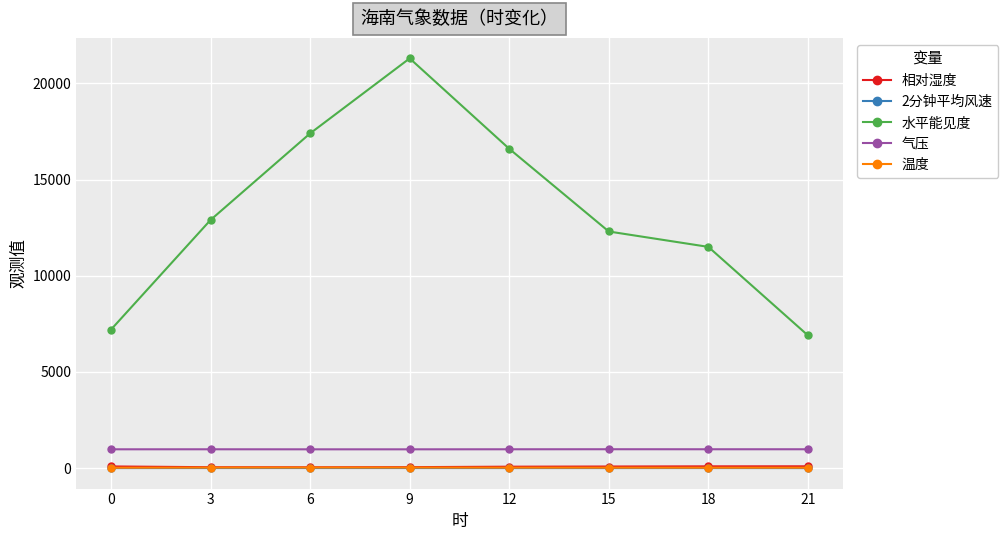

What is the value of the 气压 point at the 4th from the left?

976.1